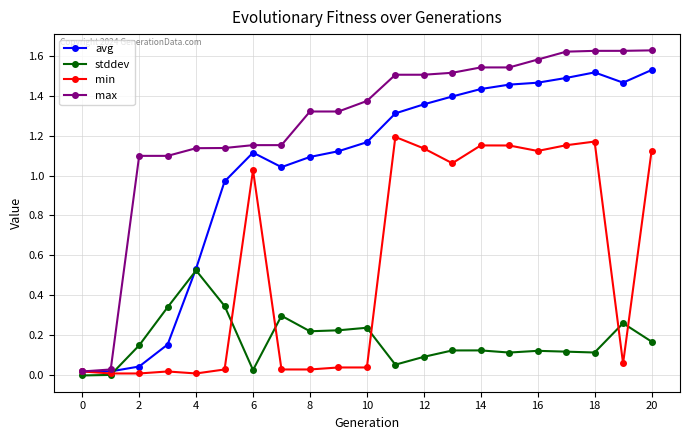

Which series has the largest total across all categories?

max